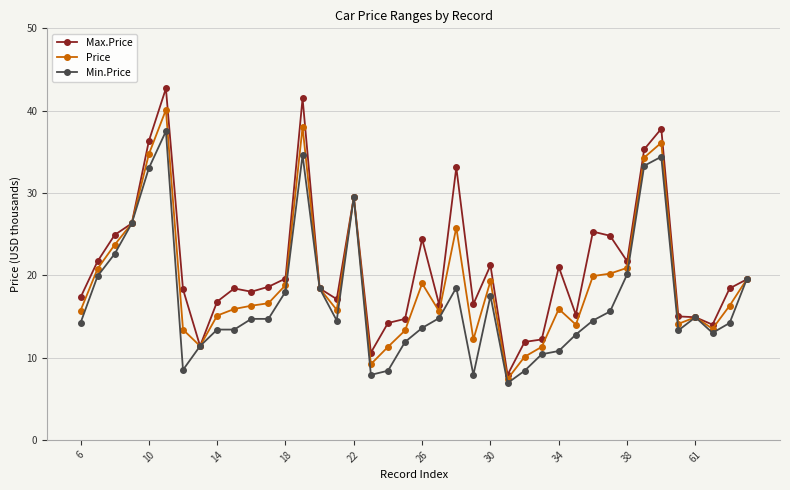

What is the highest value of the Min.Price series?

37.5